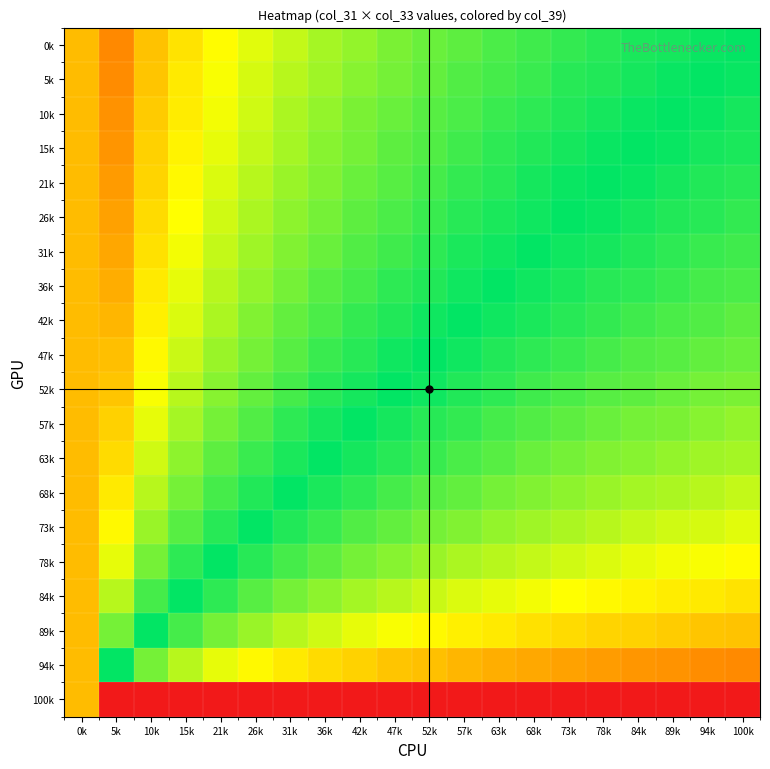

List the series in order of their peak value, lowest first.

47k, 52k, 57k, 63k, 68k, 73k, 78k, 84k, 89k, 94k, 100k, 42k, 36k, 31k, 26k, 21k, 15k, 10k, 5k, 0k